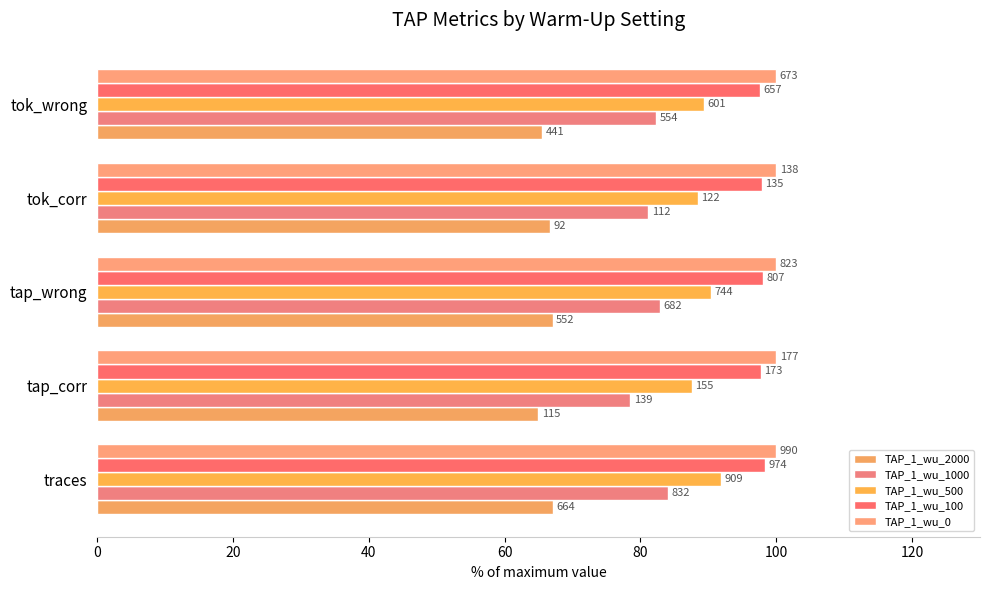

How many bars are there in total?

25